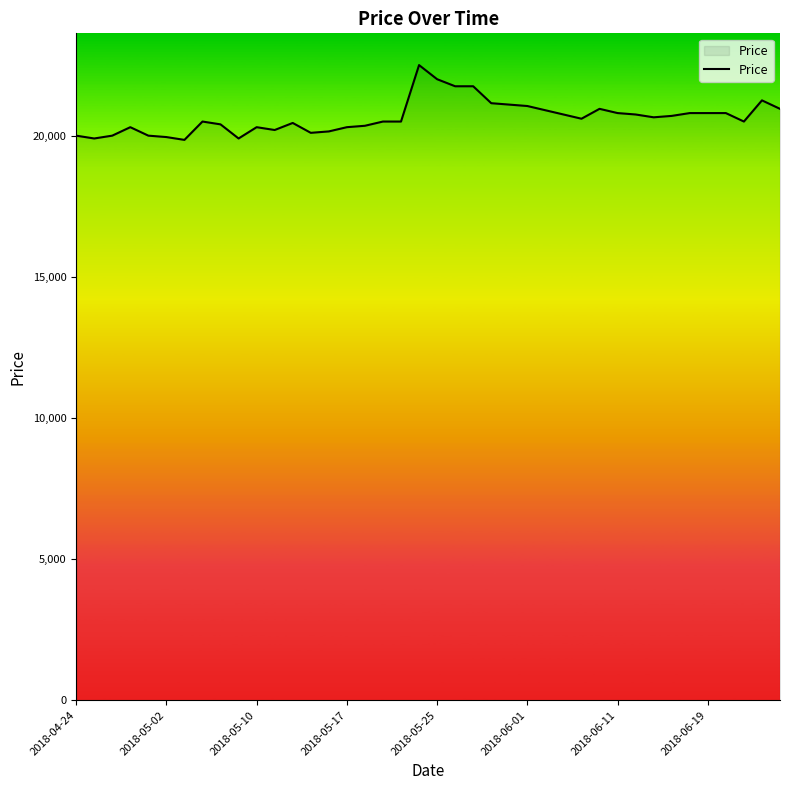

What is the difference between the maximum and minimum values?

2650